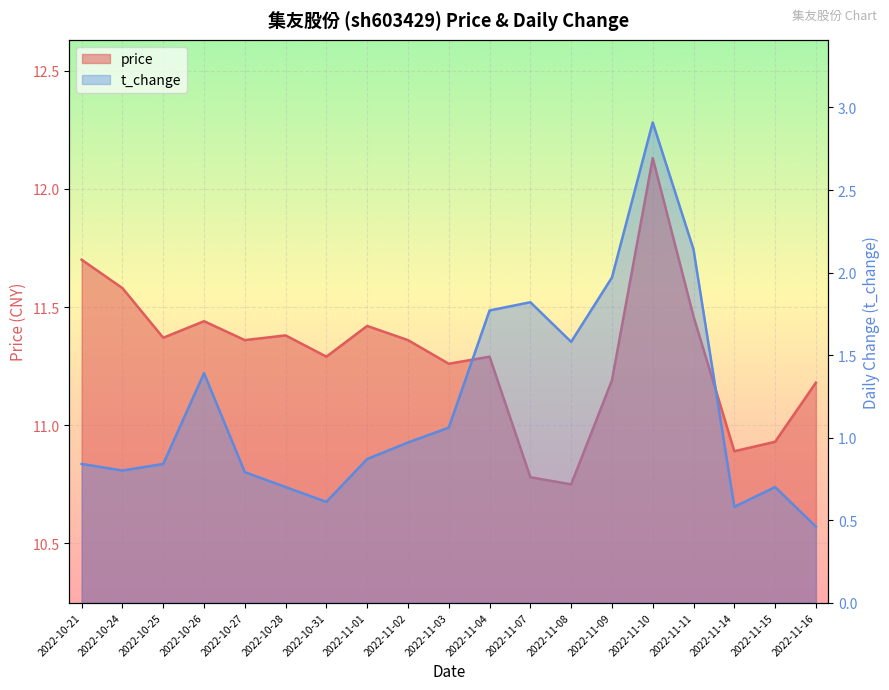

Read the t_change value at 2022-11-10.

2.9